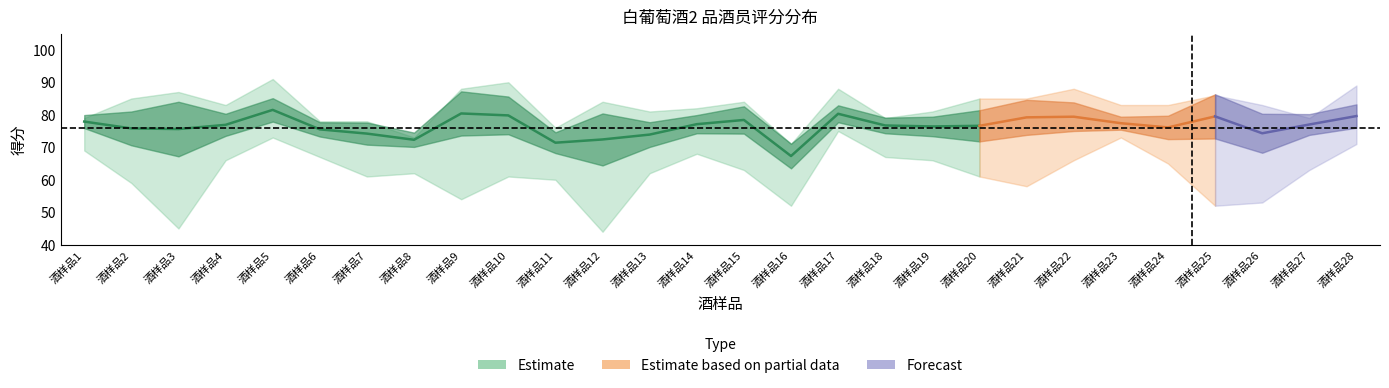

How many categories are shown in the chart?

28